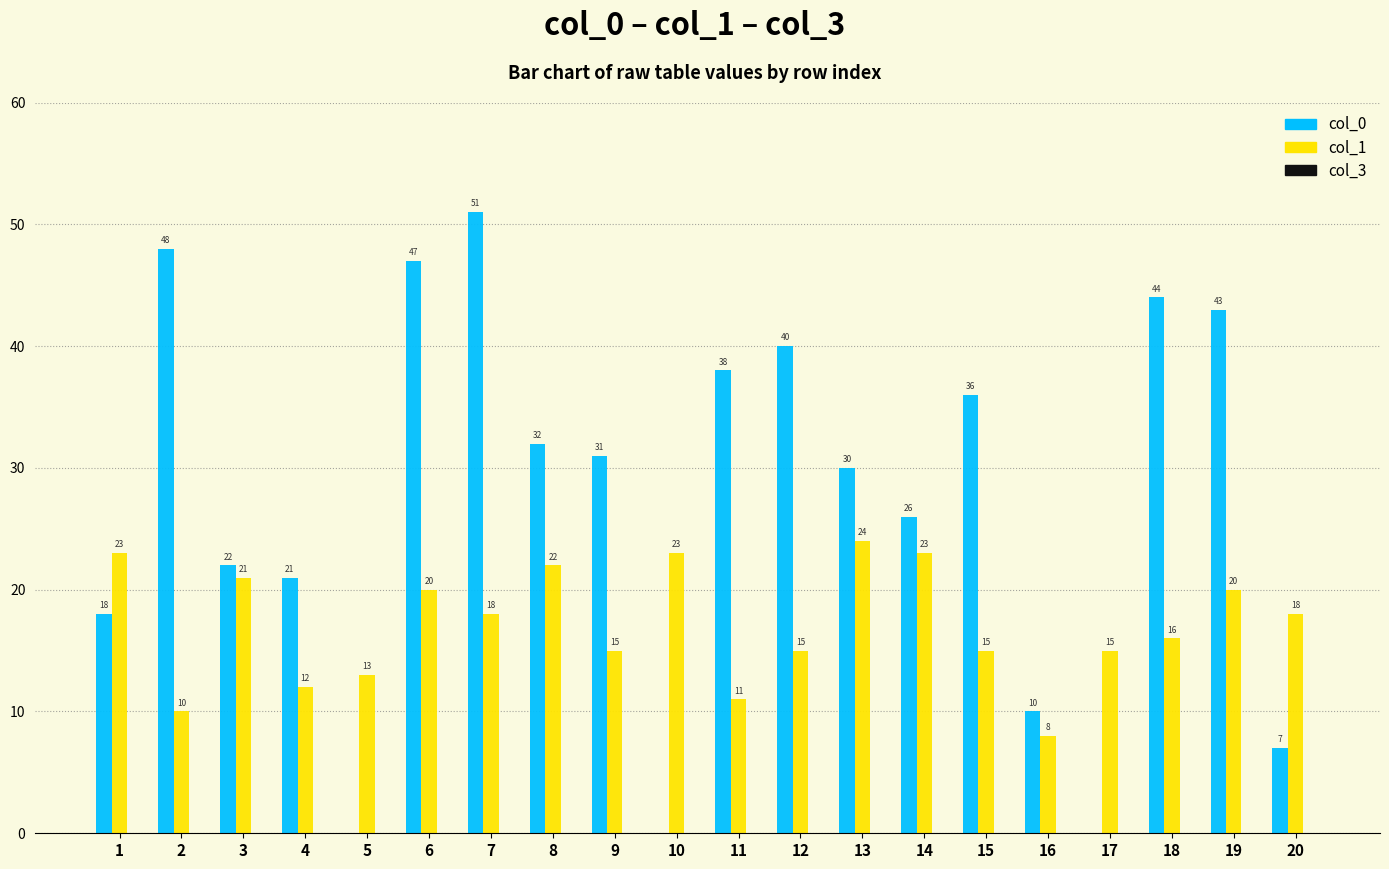

Read the col_0 value at 3, to the nearest 10.

20